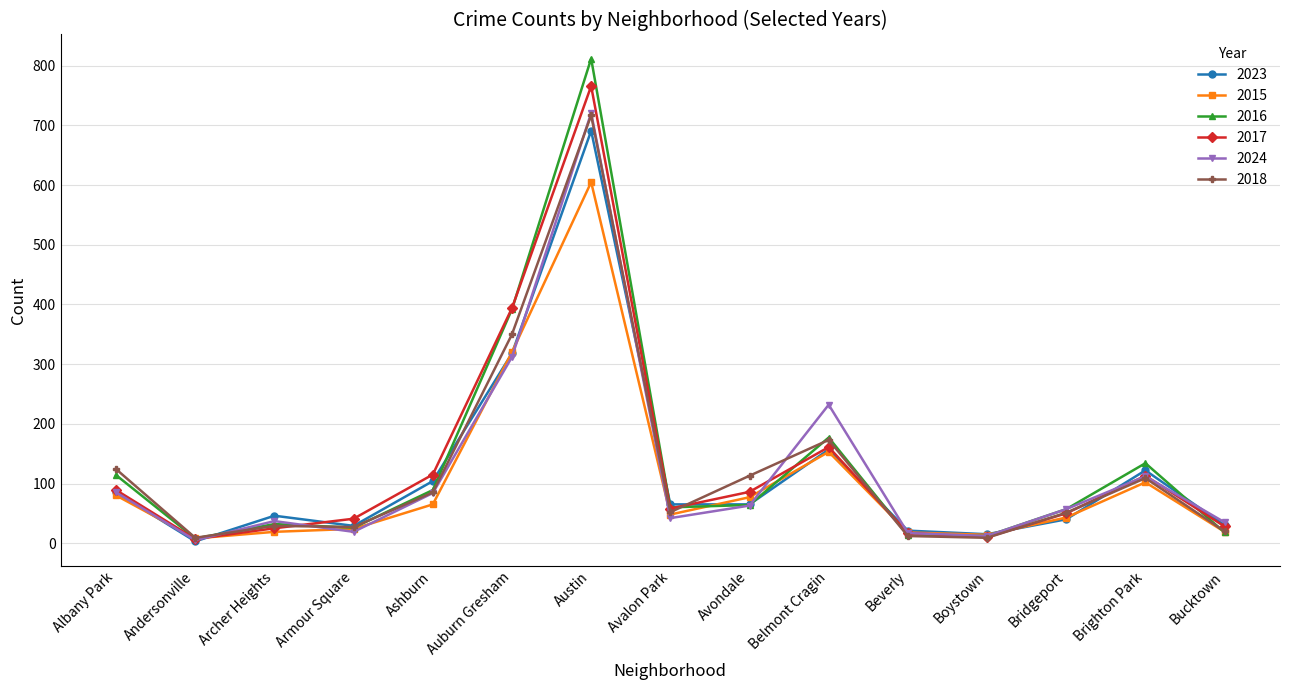

Where is 2015 nearest to the value 306?

Auburn Gresham